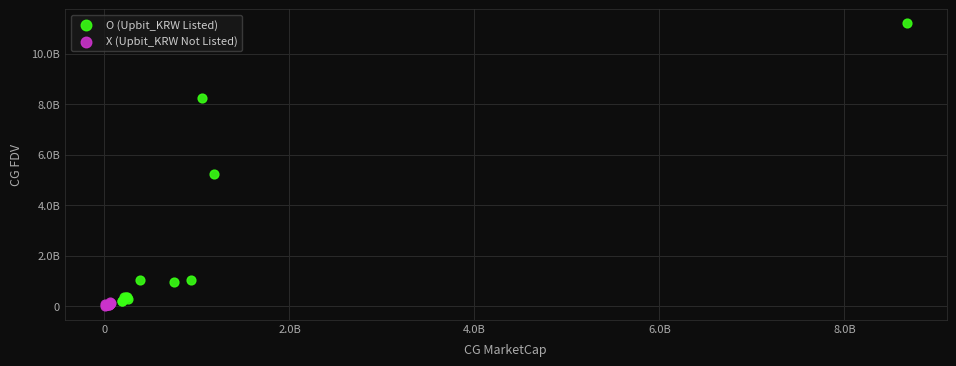

What are all the series names shown in the legend?

O (Upbit_KRW Listed), X (Upbit_KRW Not Listed)